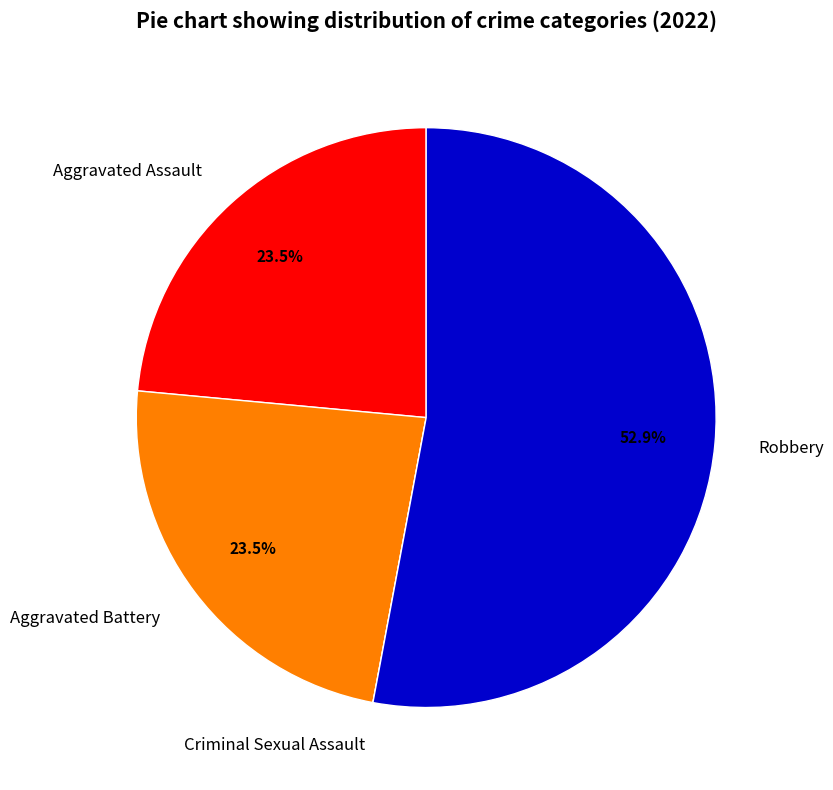

What is the largest slice in the pie chart?

Robbery